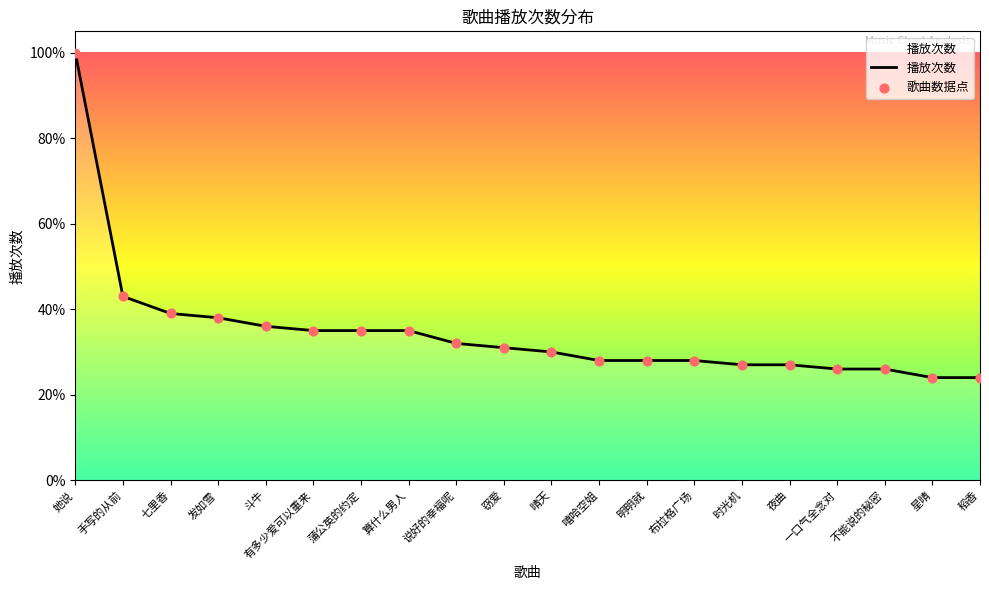

What is the change in value from 有多少爱可以重来 to 一口气全念对?

-9